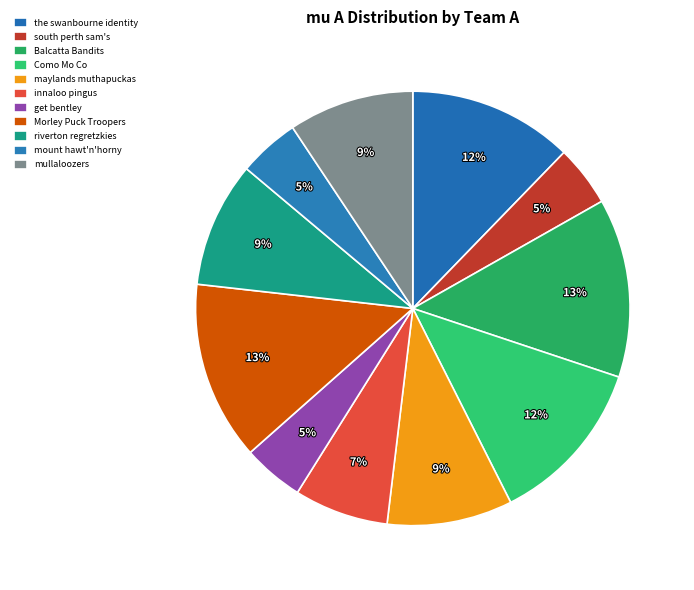

The mullaloozers slice represents 9% of the pie. True or false?

True